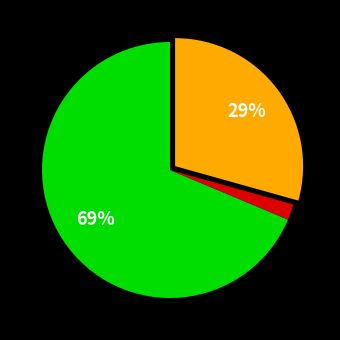

Is there any slice that represents more than half of the pie?

Yes